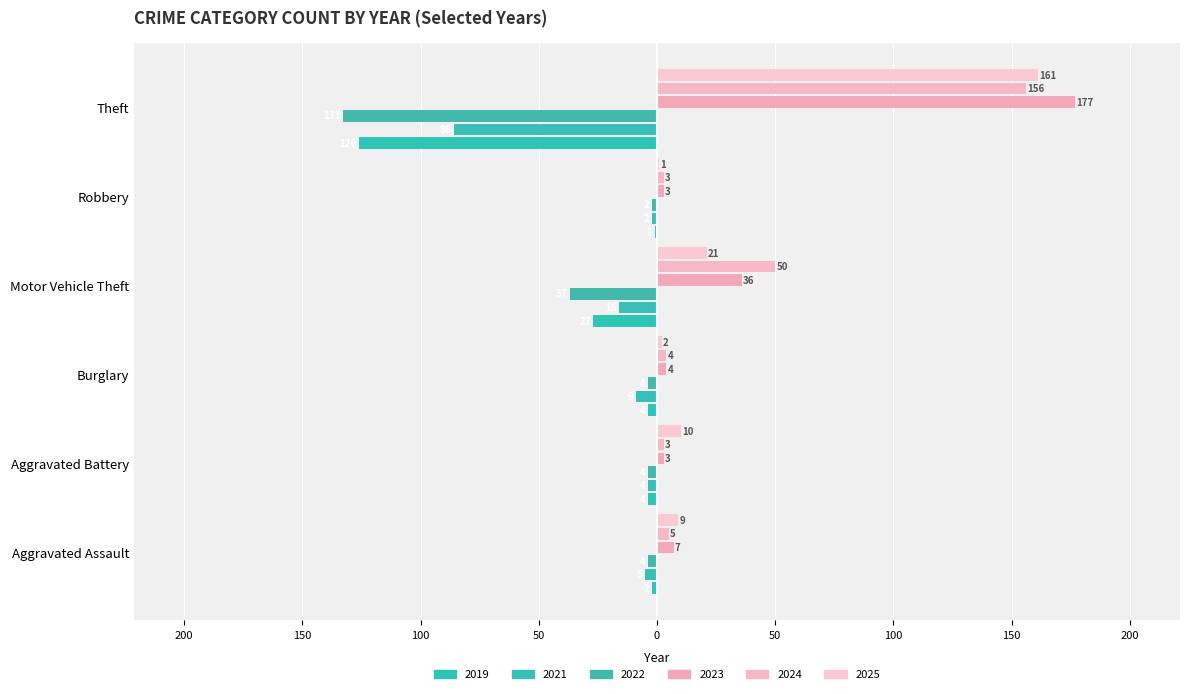

Reading right to left, what are all the values shown in this chart?

2019: -126	-1	-27	-4	-4	-2
2021: -86	-2	-16	-9	-4	-5
2022: -133	-2	-37	-4	-4	-4
2023: 177	3	36	4	3	7
2024: 156	3	50	4	3	5
2025: 161	1	21	2	10	9